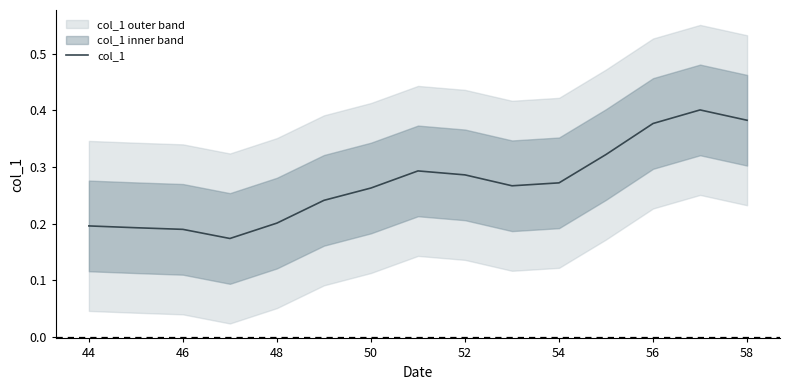

What is the average value?

0.3